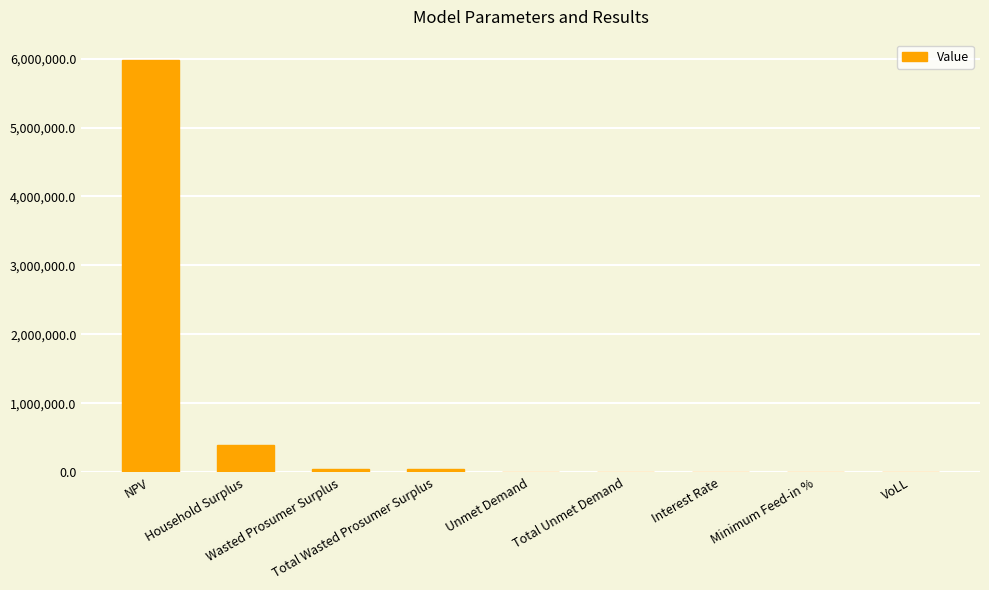

The value at Total Wasted Prosumer Surplus is 74950.0. True or false?

False